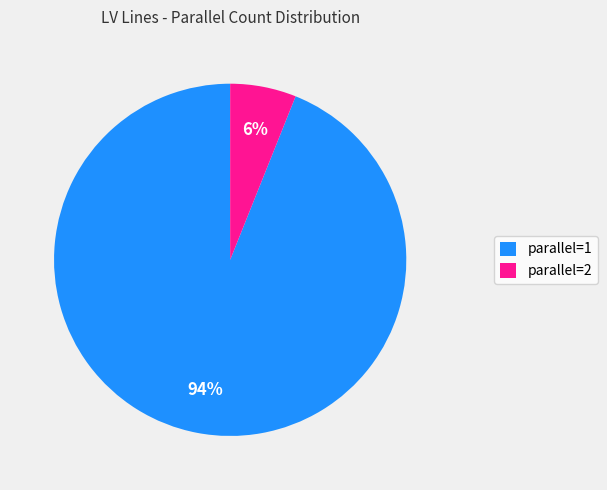

To the nearest percent, what is the average slice percentage?

50%